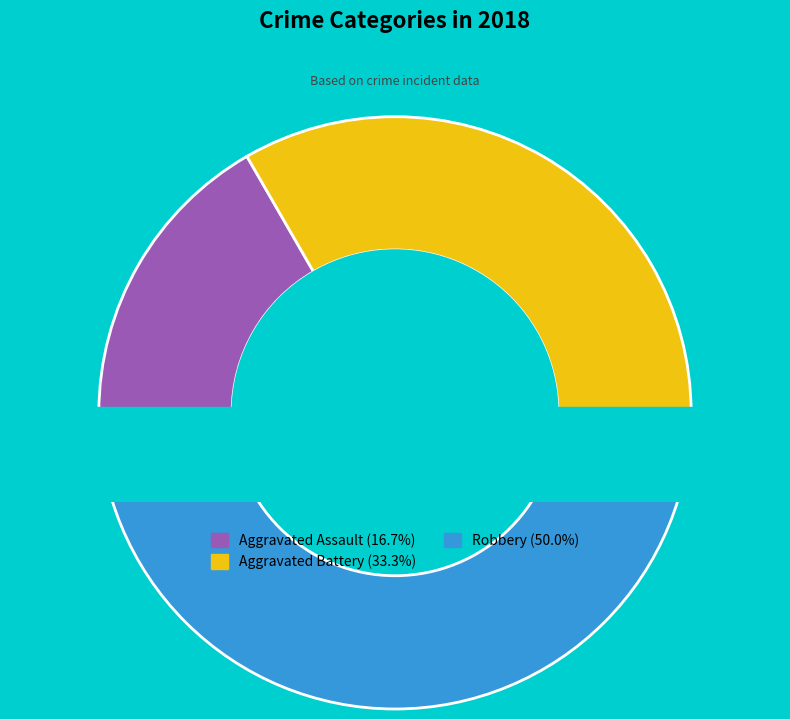

To the nearest percent, what portion does Aggravated Assault represent?

17%